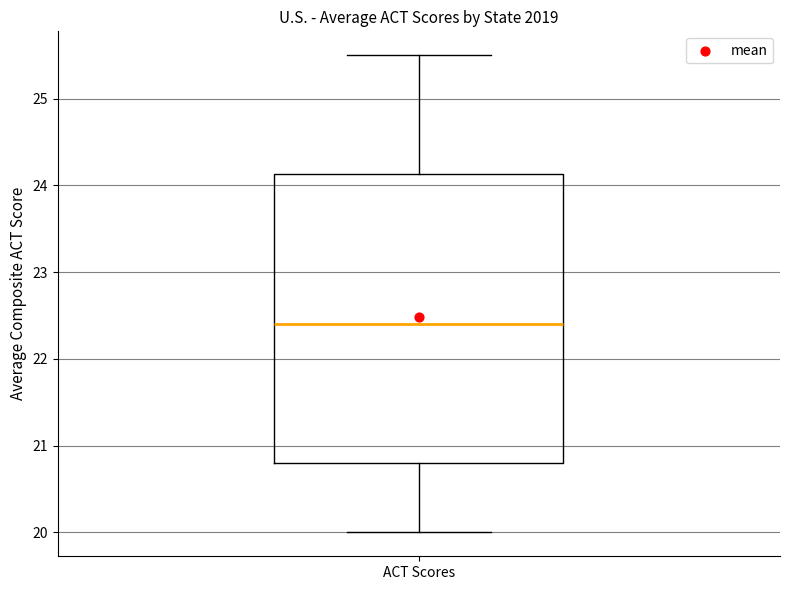

Transcribe this box plot: give where the median line is, the range the box spans, and where the two whiskers end, as read against the y-axis. The values are not printed on the chart, so give them approximately, as read against the axis.

median 22.4, box 20.8 to 24.1, whiskers 20.0 to 25.5